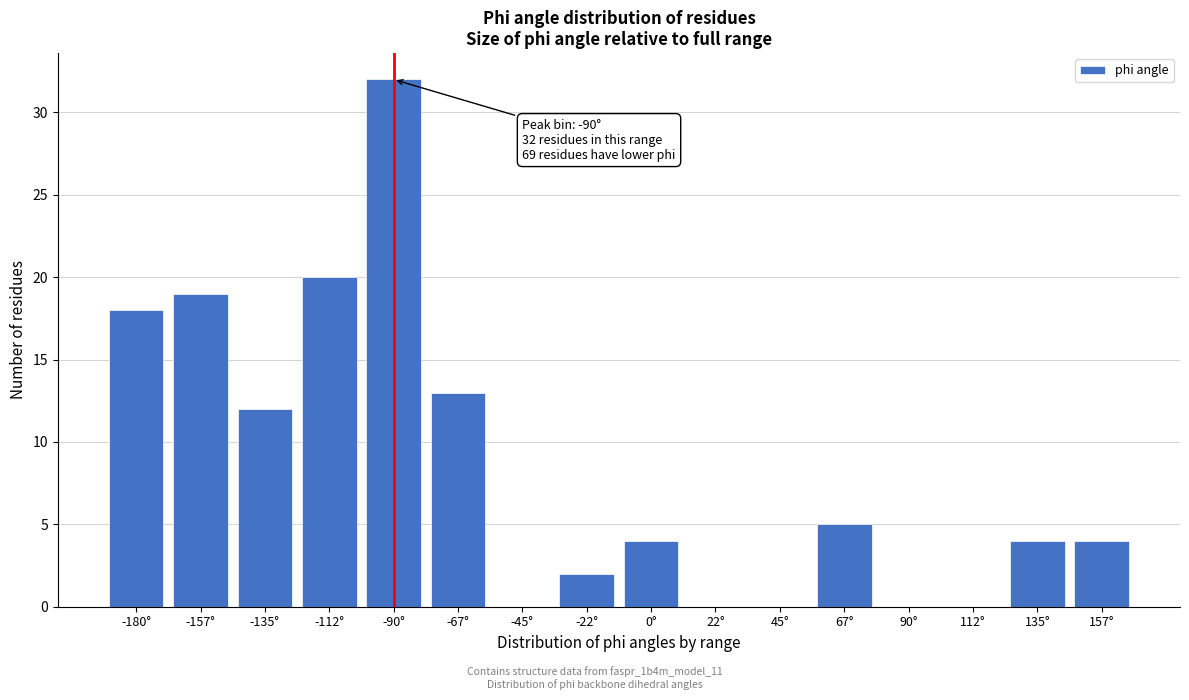

Reading left to right, transcribe all the data shown in this chart.

-180°=18	-157°=19	-135°=12	-112°=20	-90°=32	-67°=13	-45°=0	-22°=2	0°=4	22°=0	45°=0	67°=5	90°=0	112°=0	135°=4	157°=4